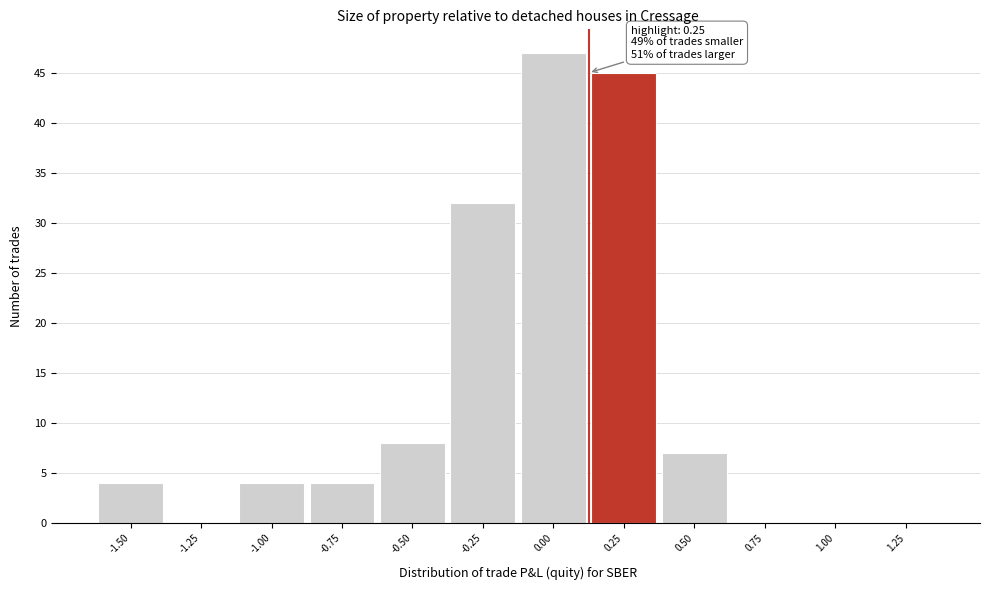

Reading left to right, extract all data points from this chart.

-1.50=4	-1.25=0	-1.00=4	-0.75=4	-0.50=8	-0.25=32	0.00=47	0.25=45	0.50=7	0.75=0	1.00=0	1.25=0